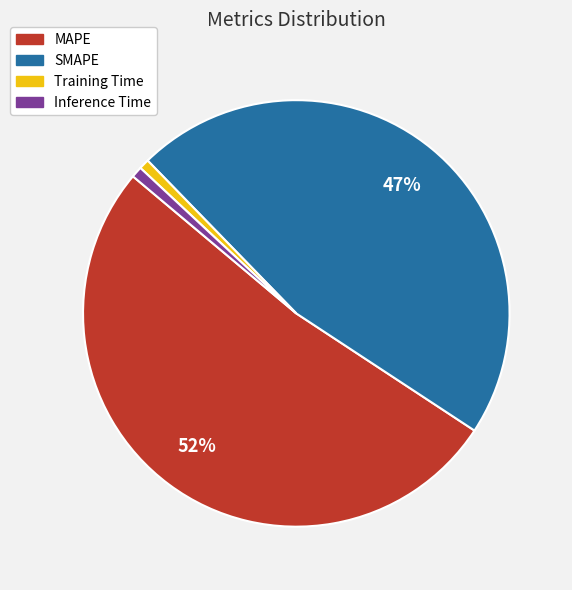

Between MAPE and Training Time, which is larger?

MAPE